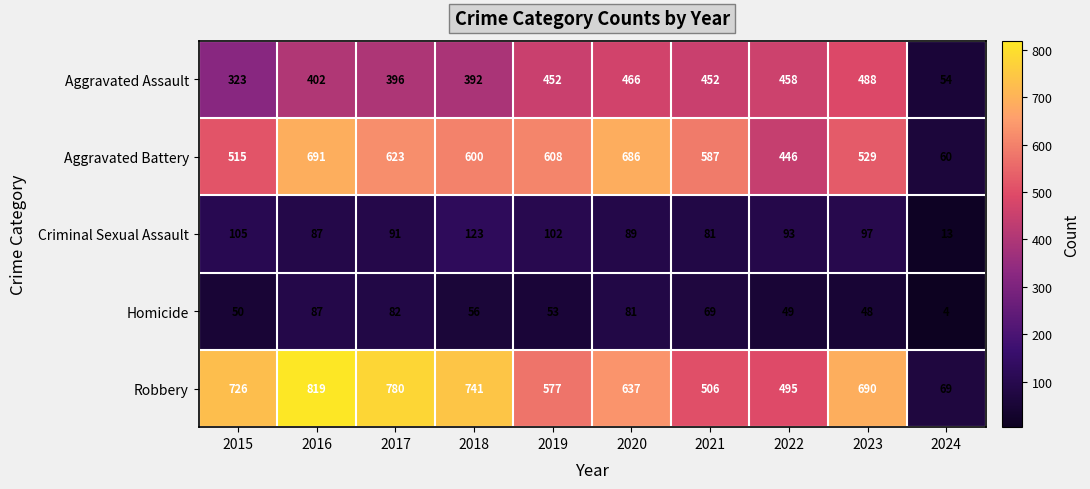

How many distinct data groups are displayed?

5